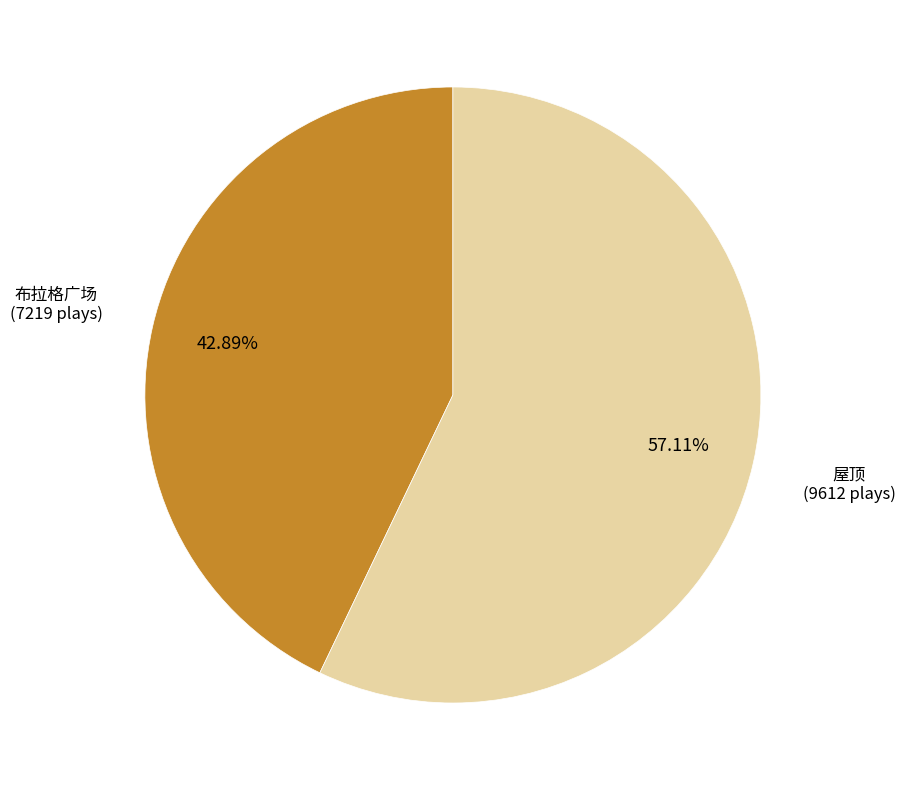

Is there any slice that represents more than half of the pie?

Yes